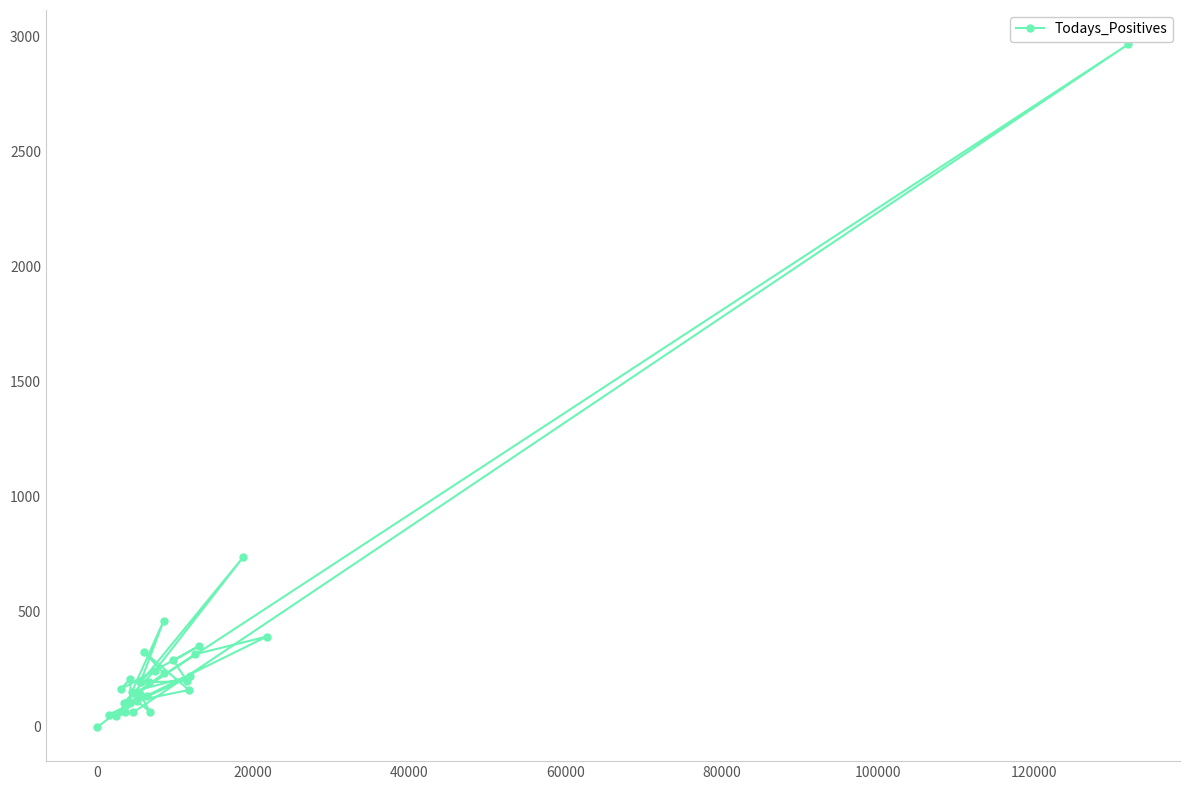

What is the maximum value shown in the chart?

2967